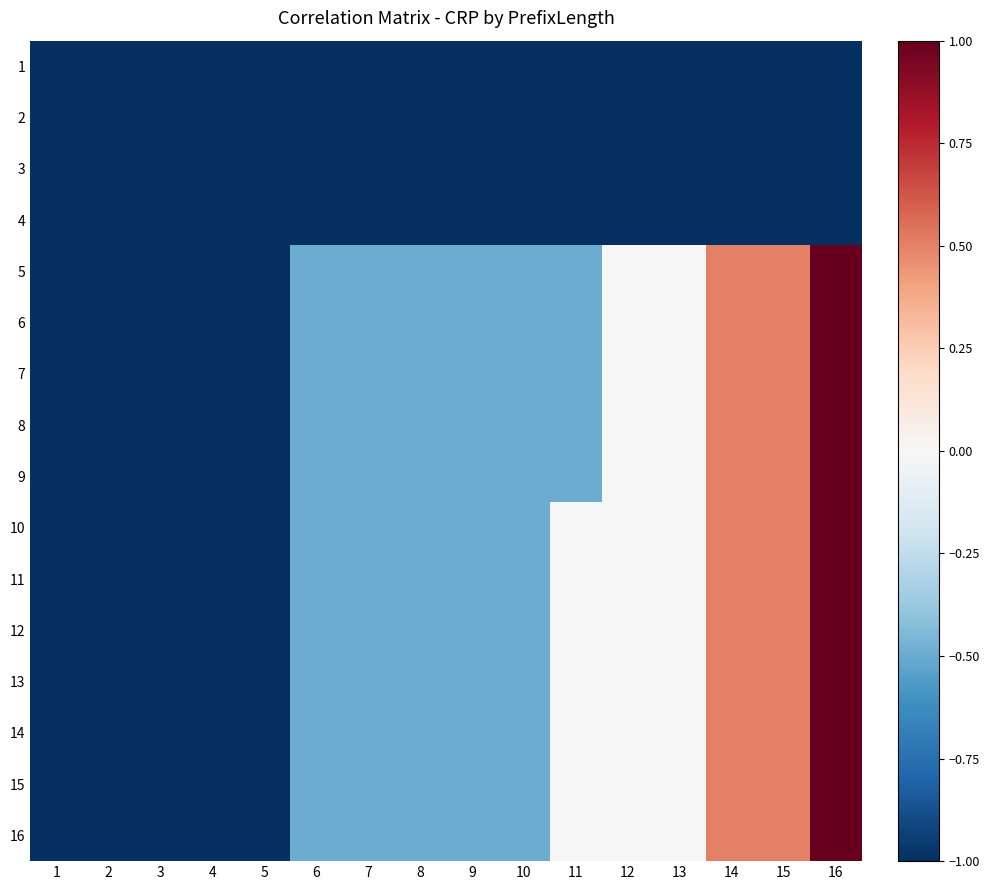

At how many categories does at least one series exceed 0?

3